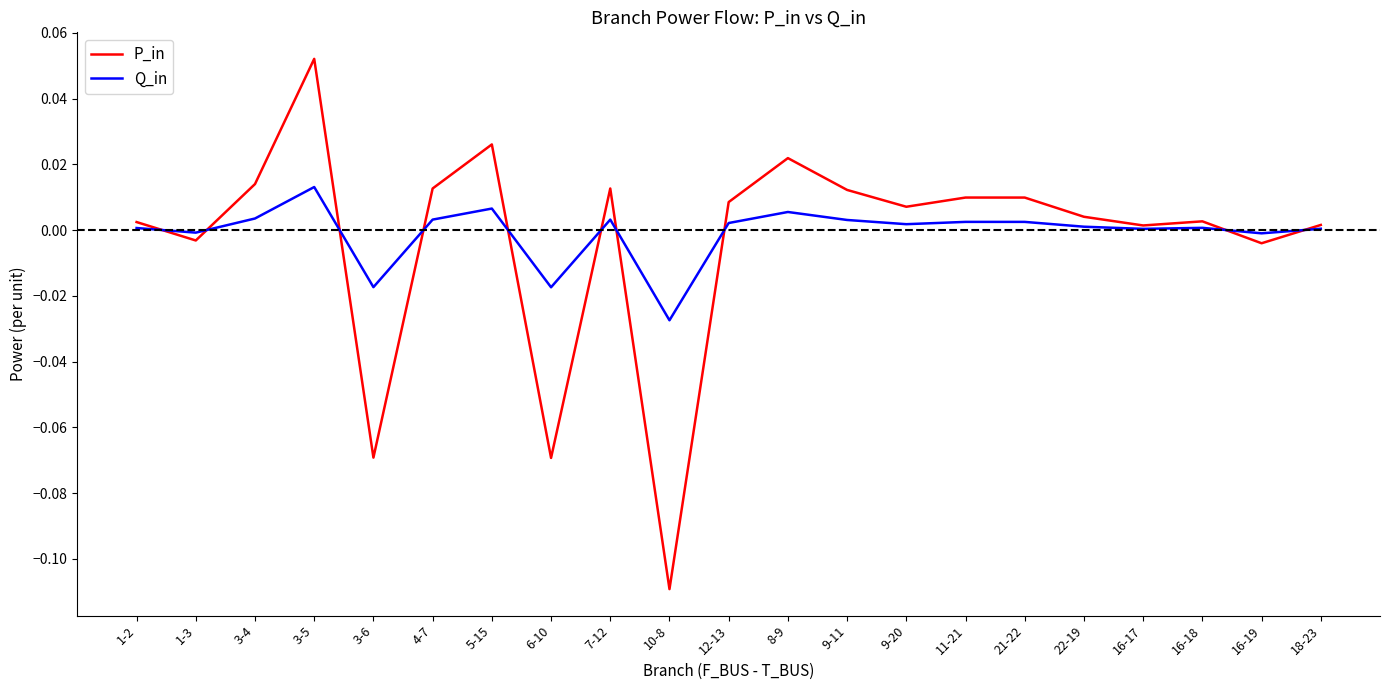

The value of Q_in at 7-12 is 0.0. True or false?

True